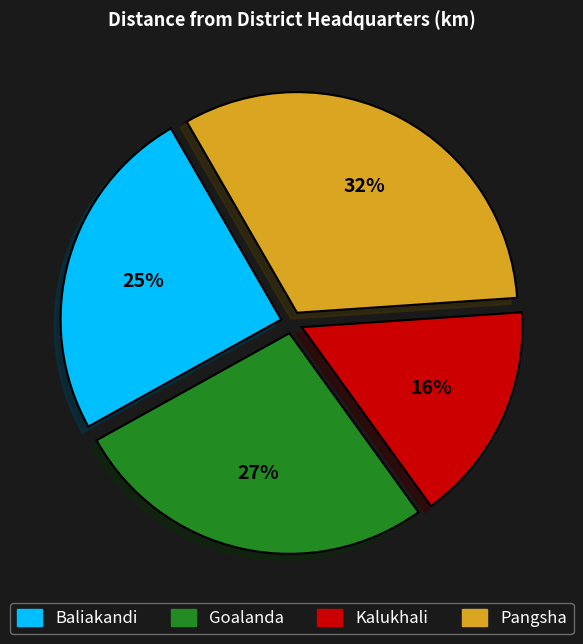

The Kalukhali slice represents 16% of the pie. True or false?

True